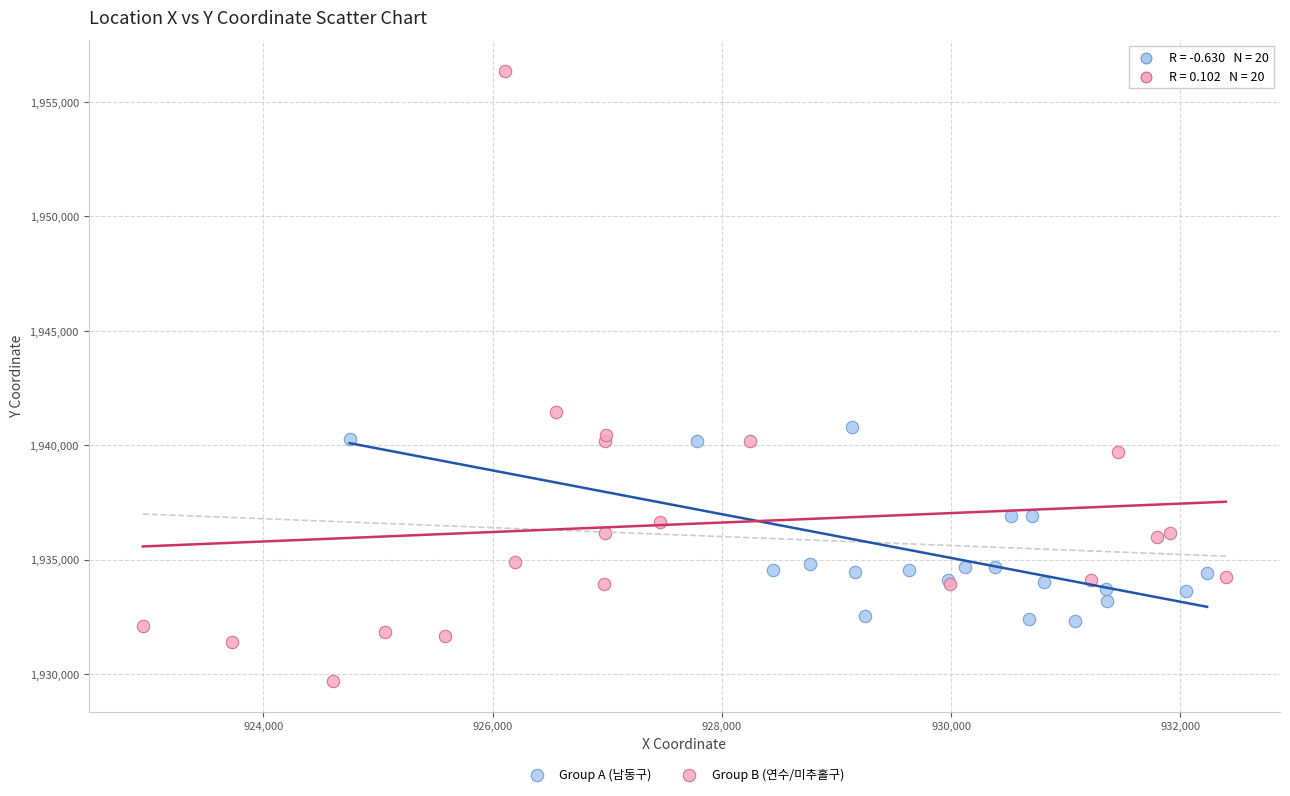

Which series reaches the maximum Y coordinate?

Group B (연수/미추홀구)